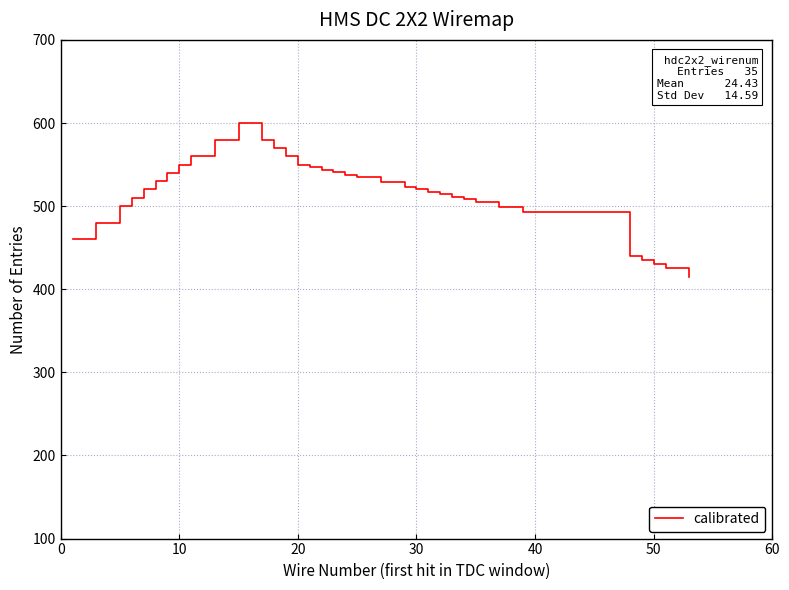

Does the chart have visible grid lines?

Yes